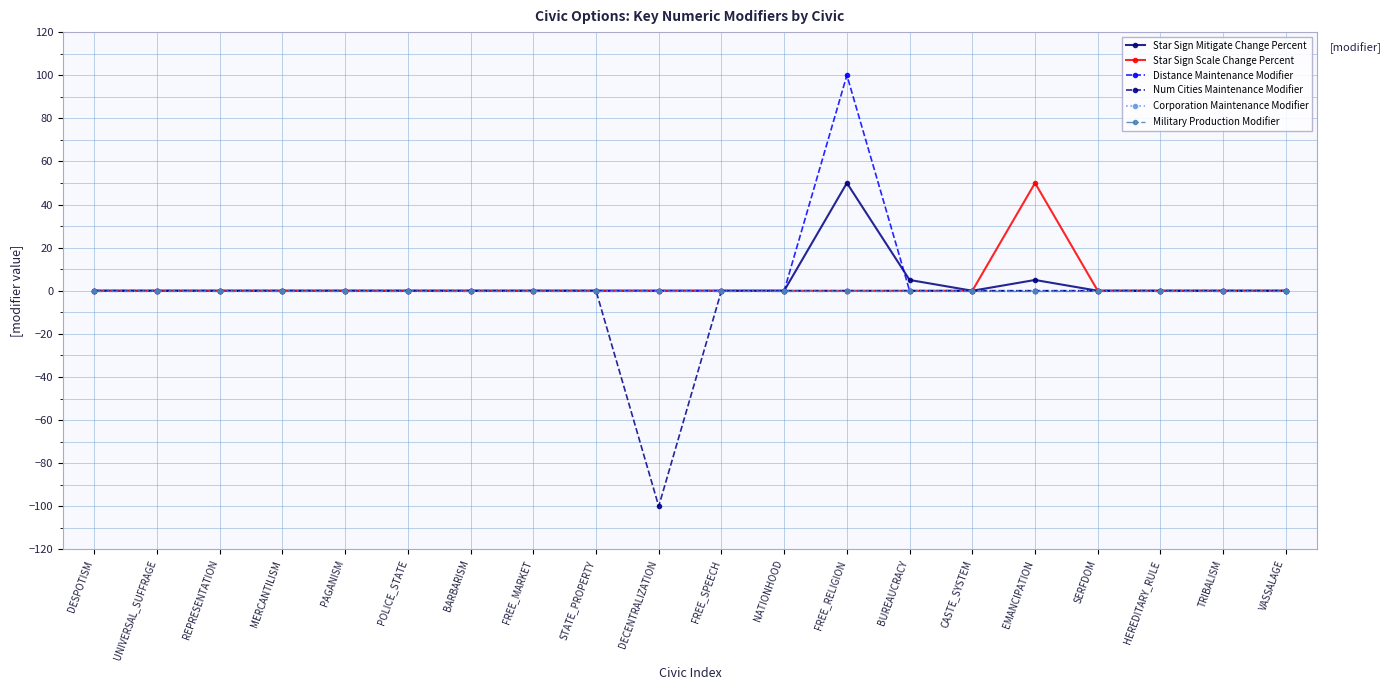

What is the difference between the second highest and minimum values in the Num Cities Maintenance Modifier series?

100